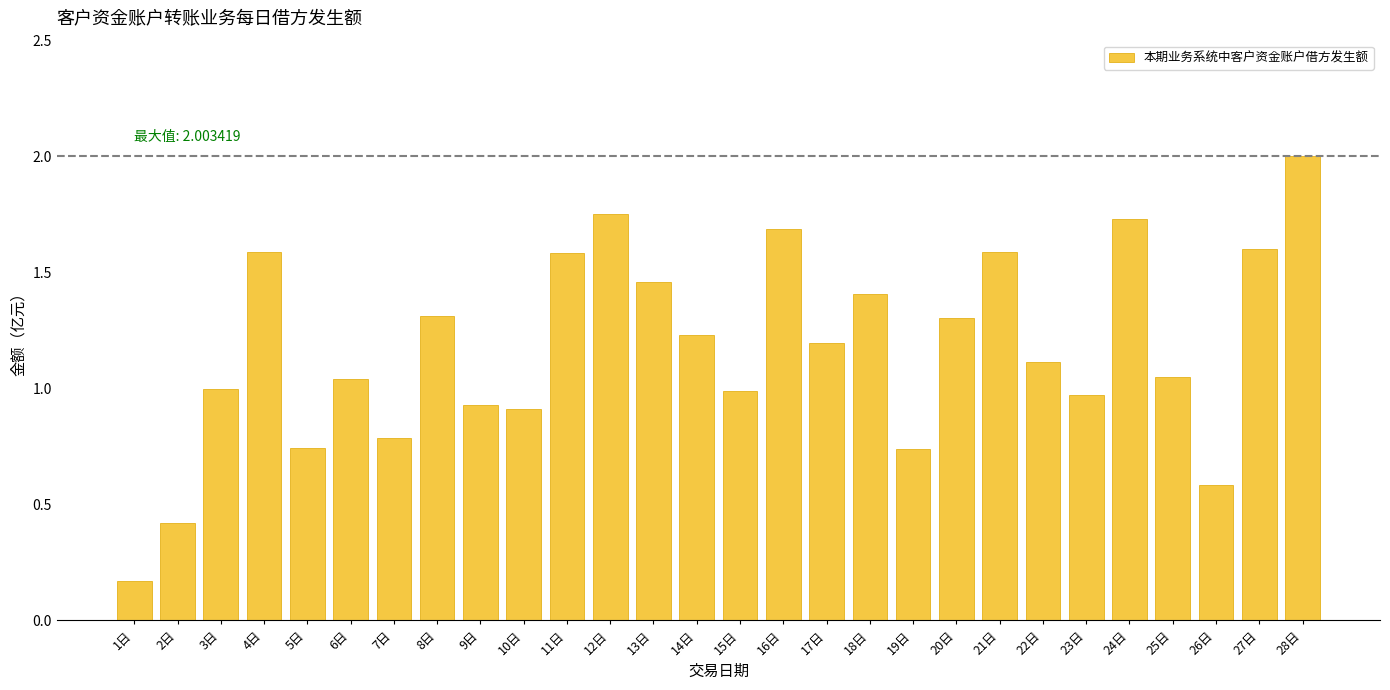

True or false: the data shows 1.9 at 14日.

False